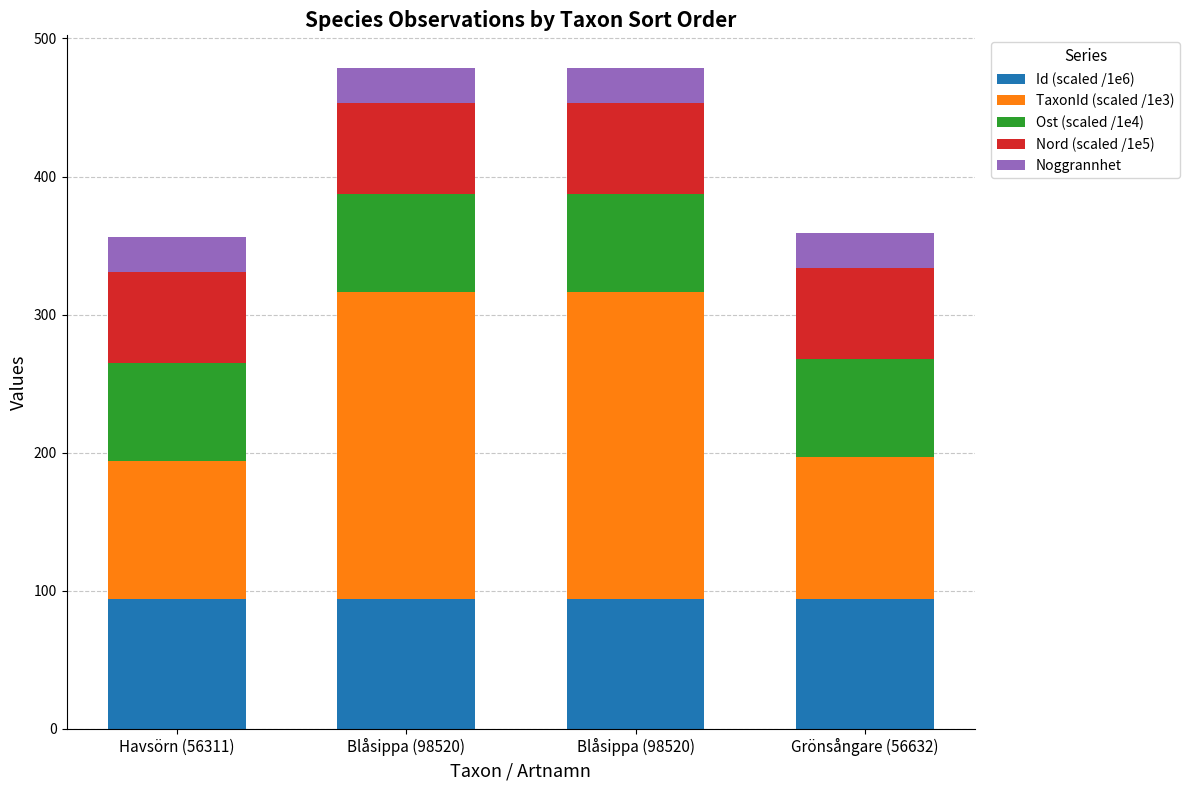

Is it true that Ost (scaled /1e4) equals 23.3 at Havsörn (56311)?

False